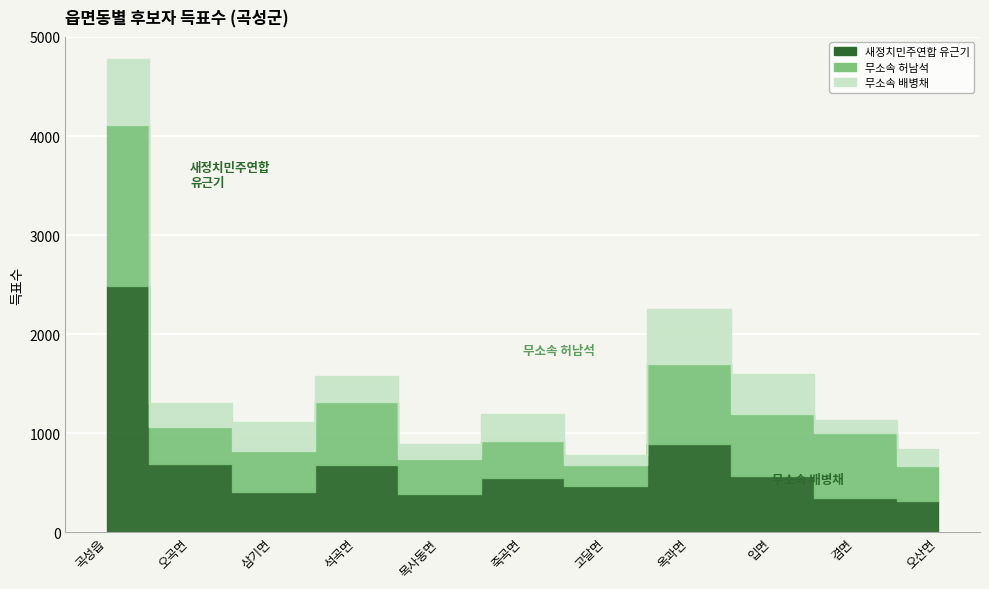

Where is the first local maximum for 무소속 허남석?

석곡면